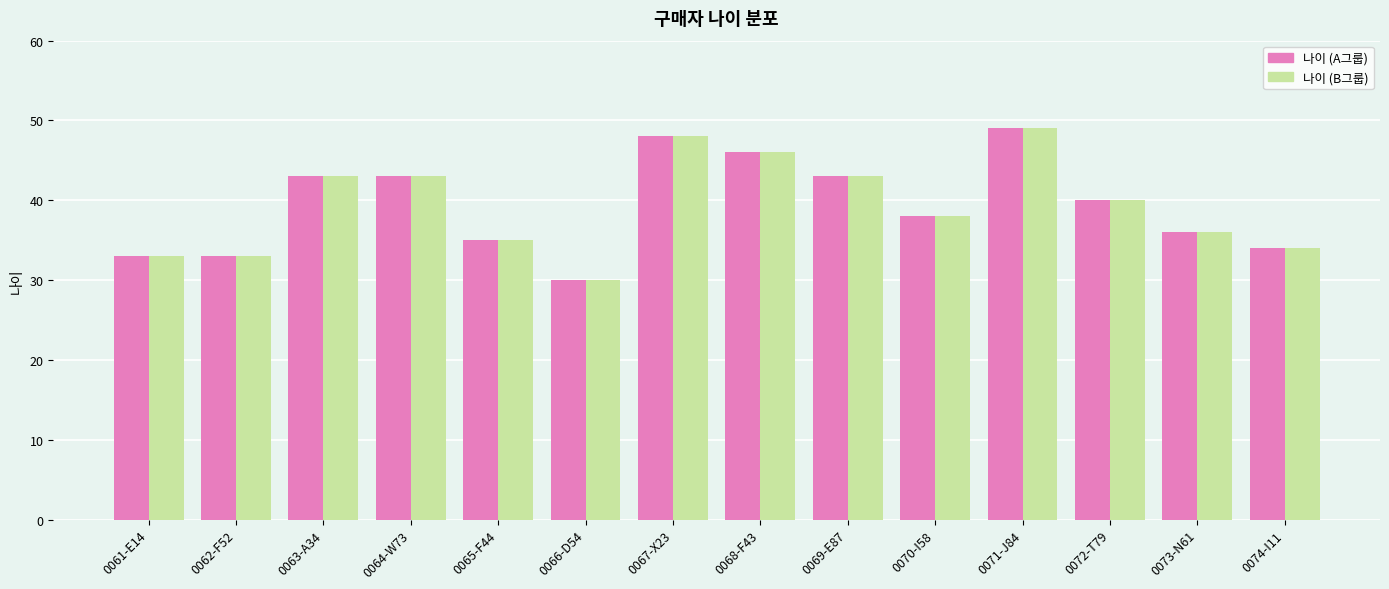

What is the minimum value shown in the chart?

30